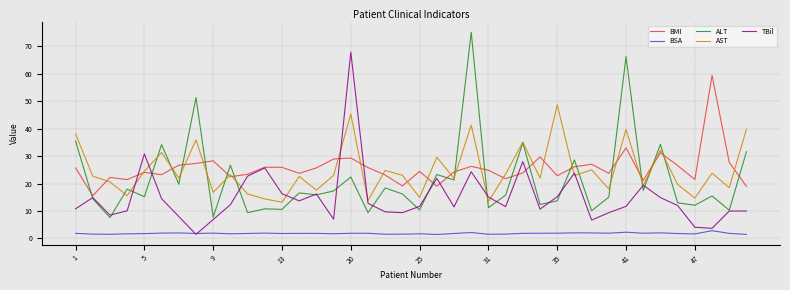

What is the difference between the second highest and second lowest values in the BMI series?

14.1